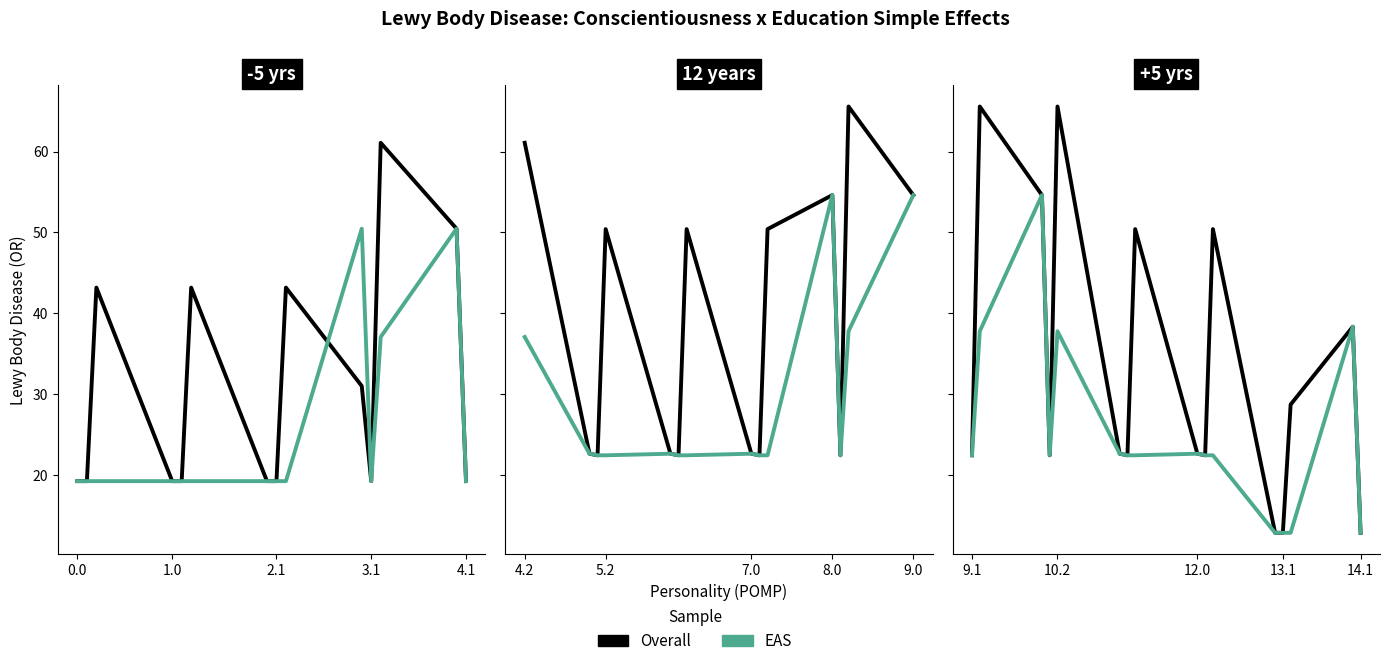

List the series in order of their overall mean, highest first.

Overall, EAS